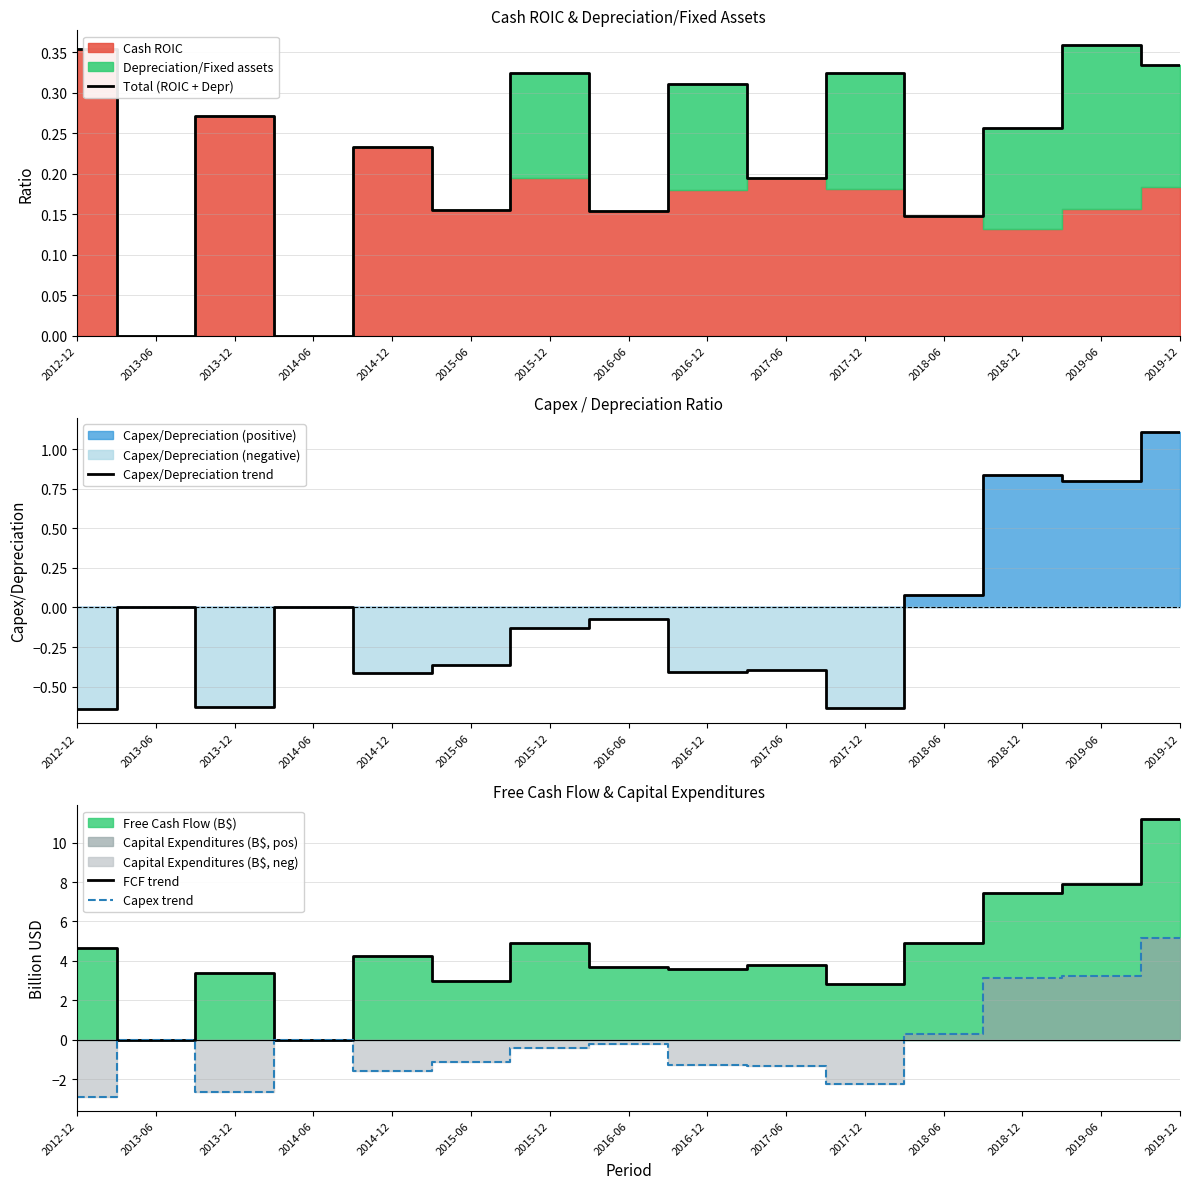

Between 2019-06 and 2016-12, which is larger?

2019-06